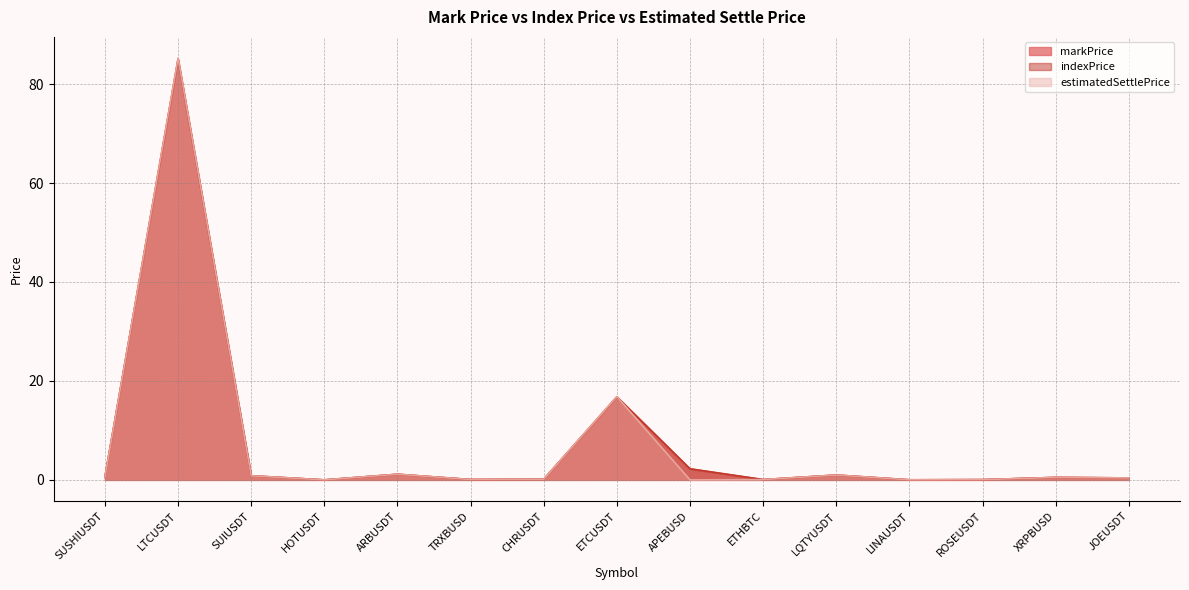

True or false: estimatedSettlePrice has more than 0 points higher than both neighbors.

True